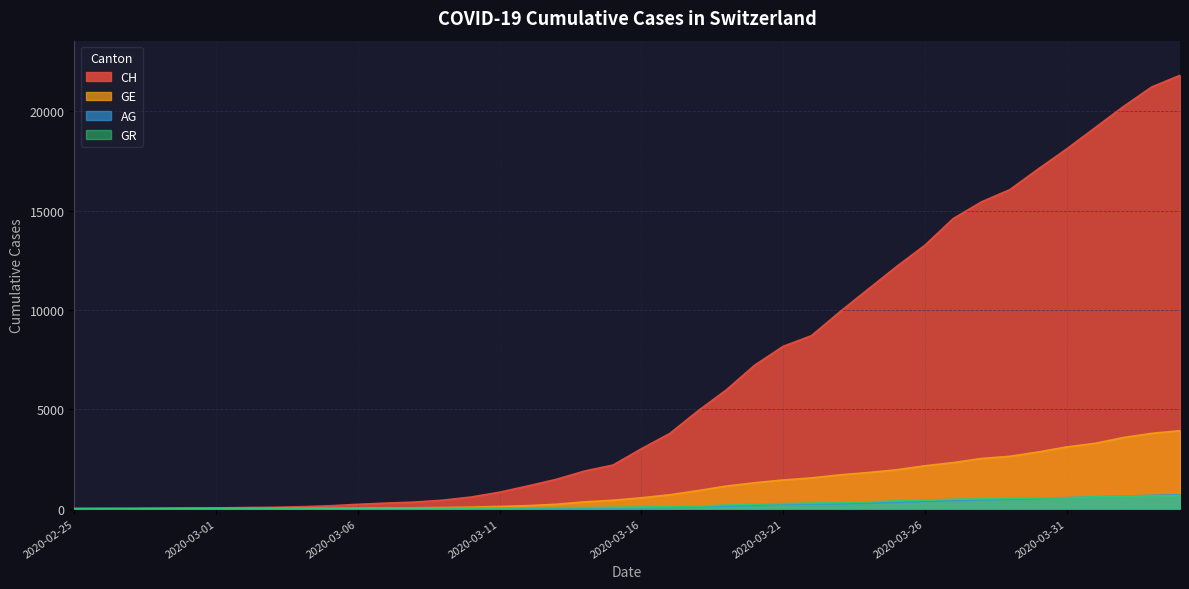

What is the difference between the CH values at 2020-03-14 and 2020-03-17?

1887